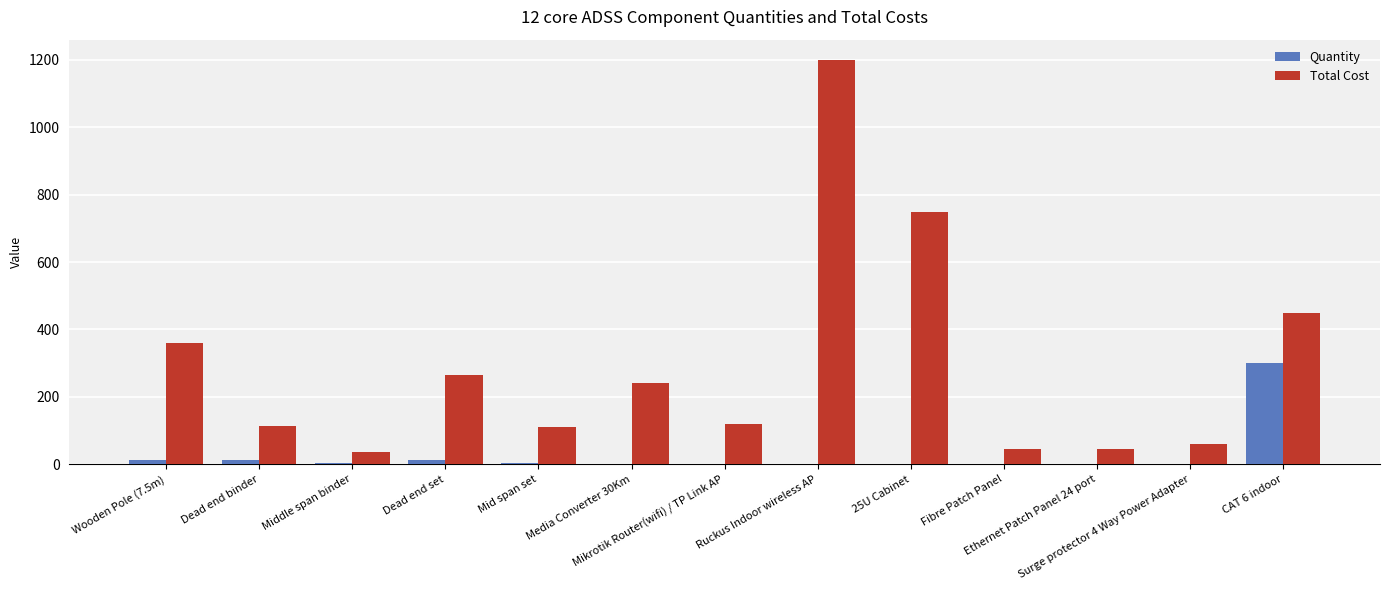

What are all the series names shown in the legend?

Quantity, Total Cost